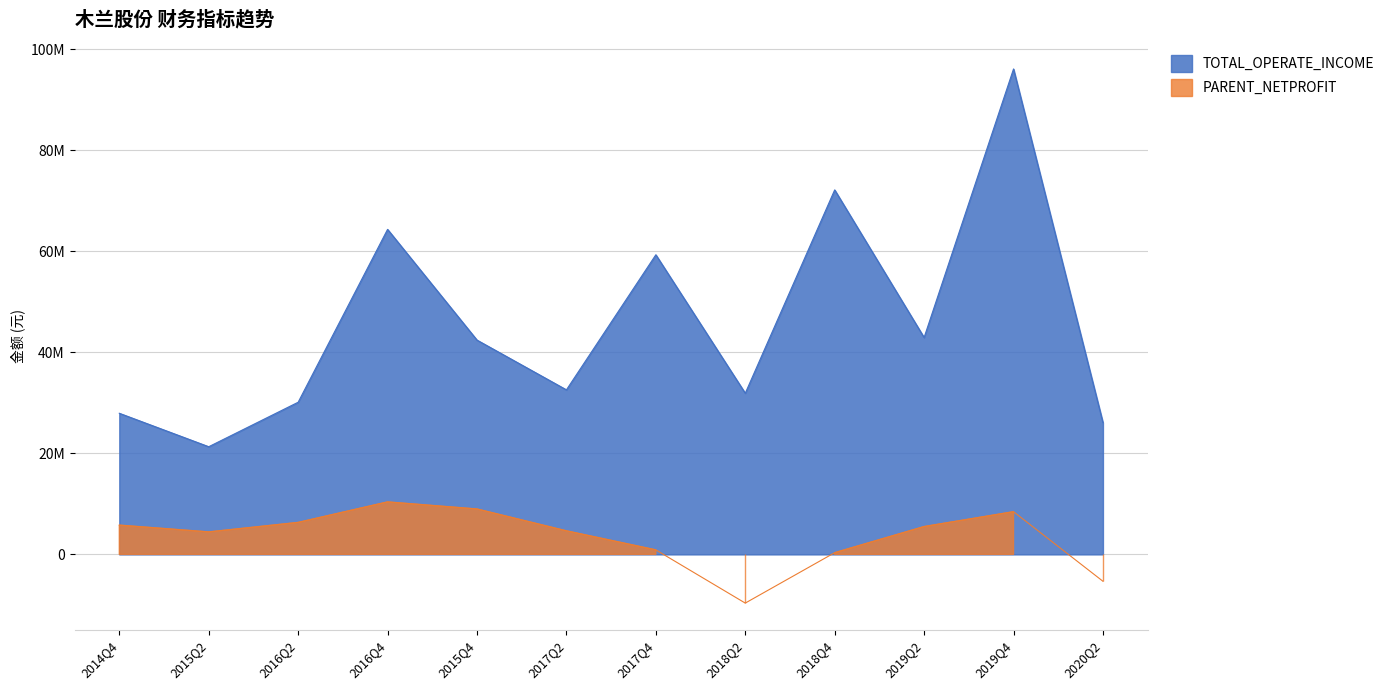

True or false: PARENT_NETPROFIT and TOTAL_OPERATE_INCOME intersect in this chart.

False